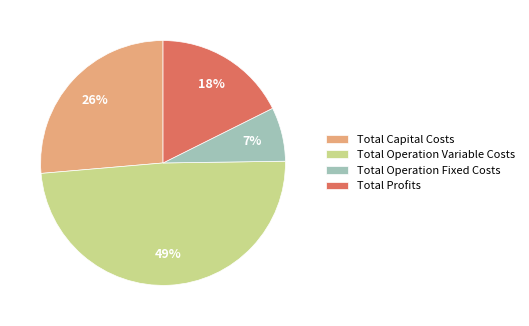

Which category has the biggest portion of the pie?

Total Operation Variable Costs